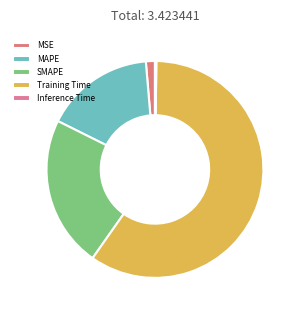

Is there a majority slice in this chart?

Yes